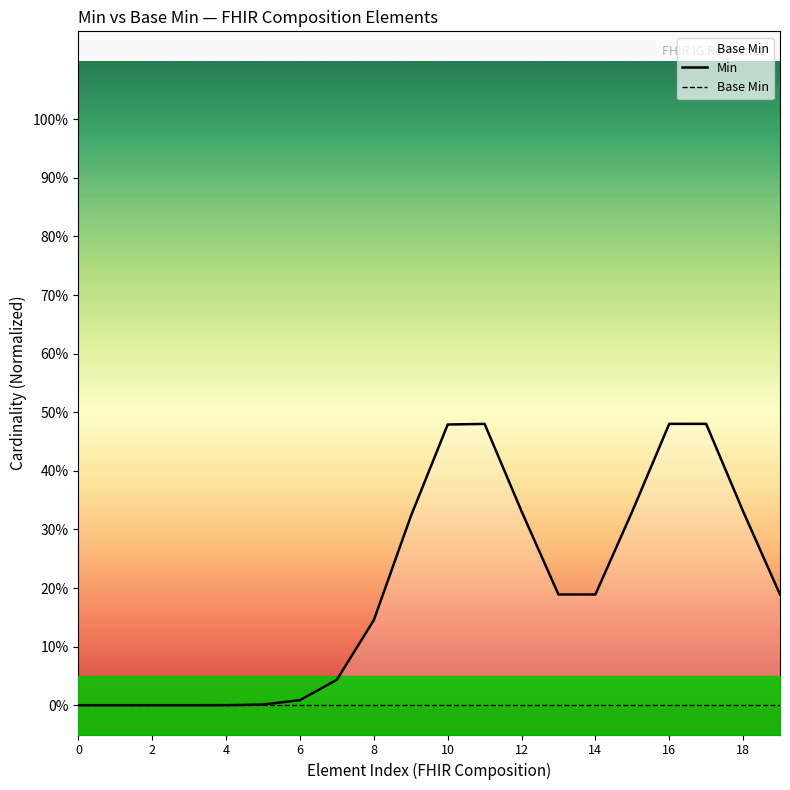

How many lines are shown in the chart?

2